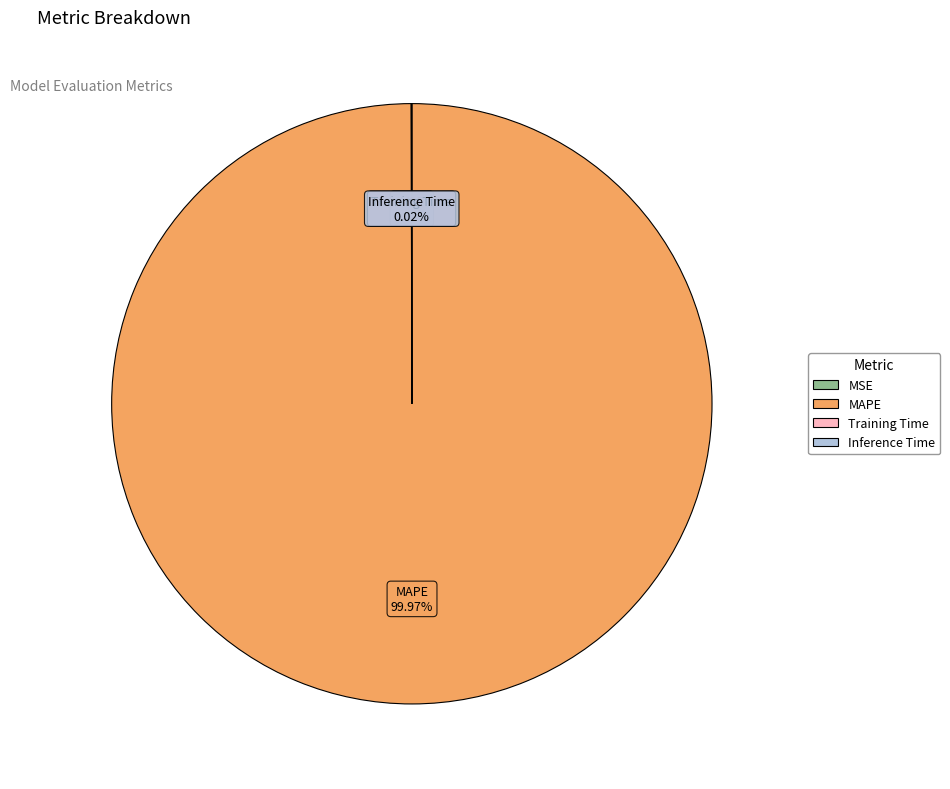

What is the largest slice in the pie chart?

MAPE